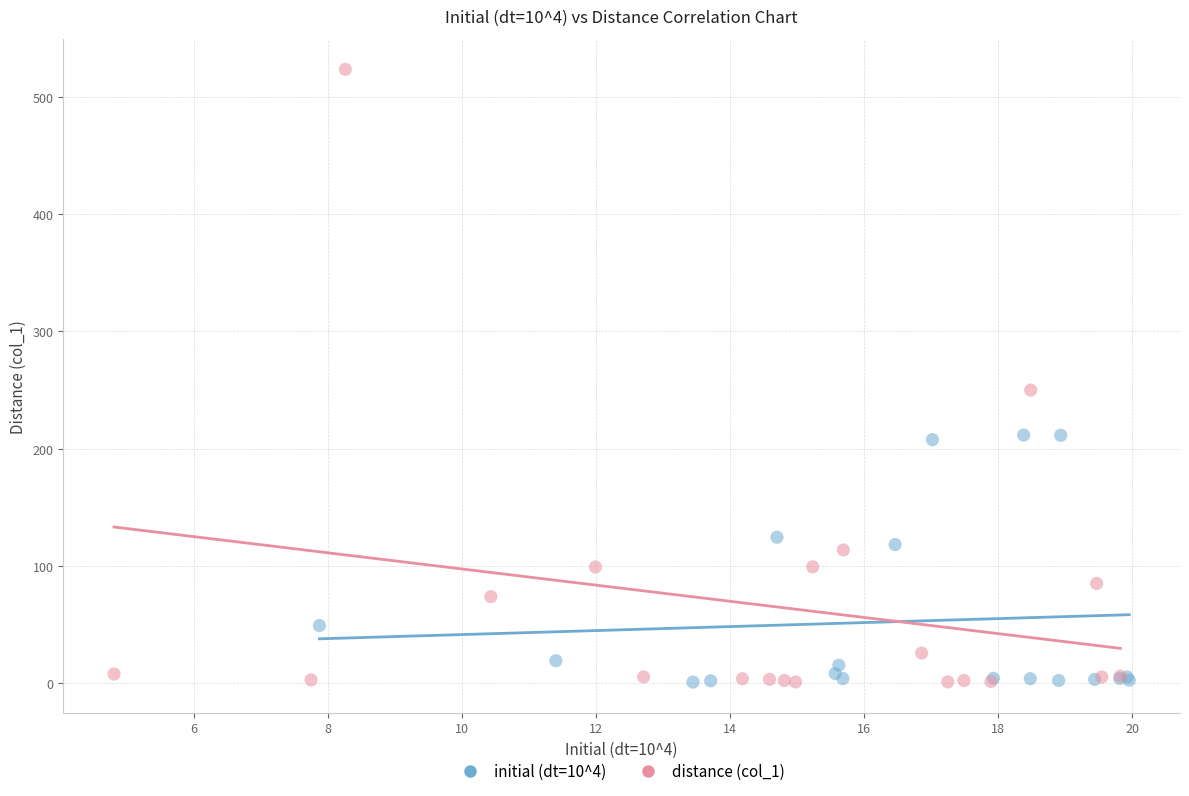

Which series contains the highest Y value?

distance (col_1)